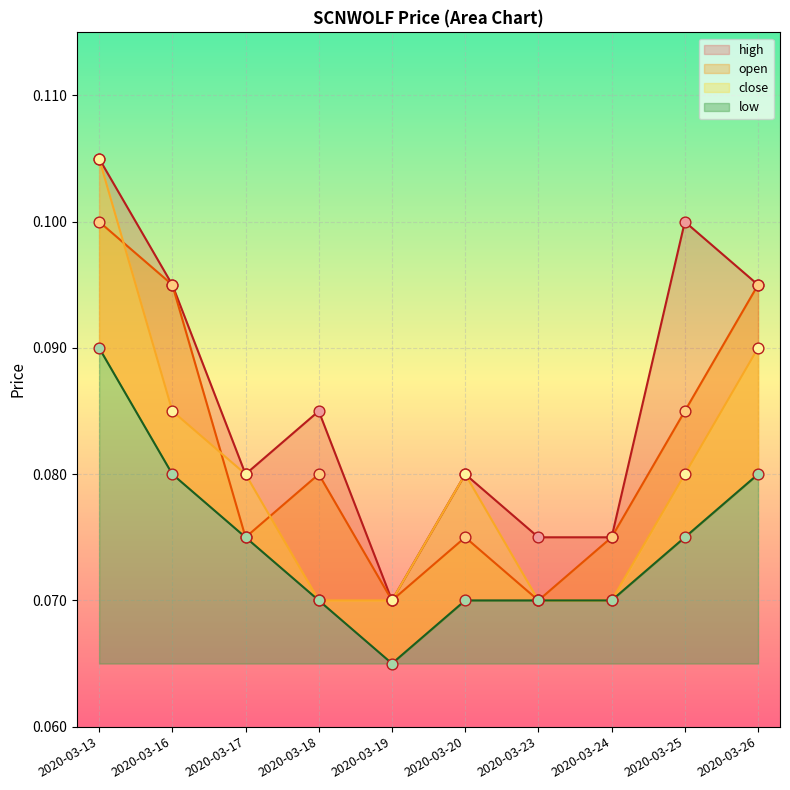

Which series contains the highest Y value?

high